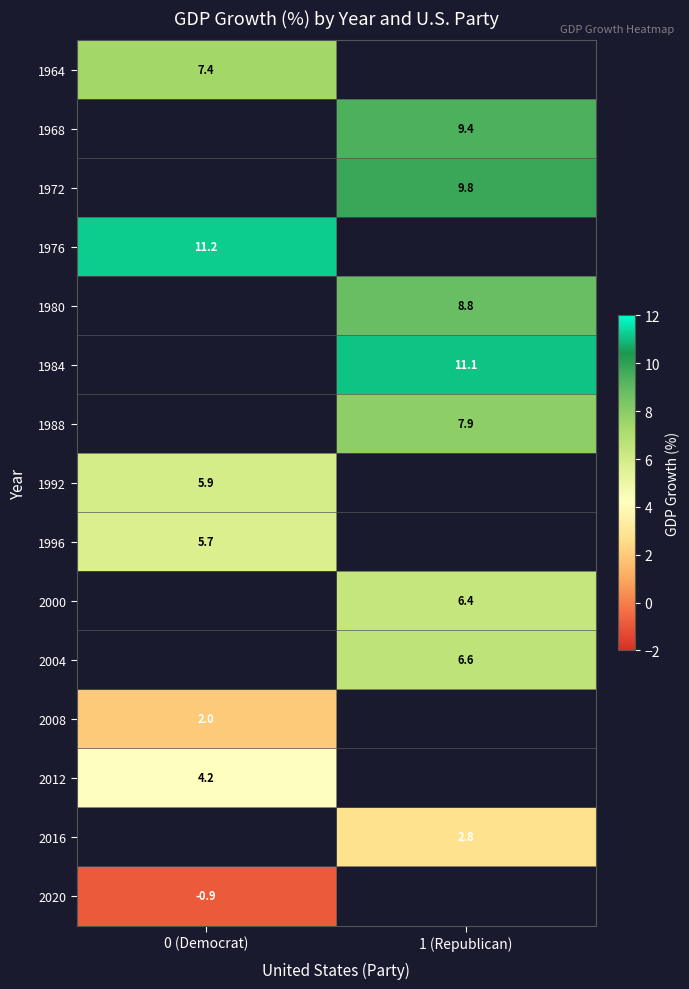

The value of 1980 at 1 (Republican) is 15.0. True or false?

False